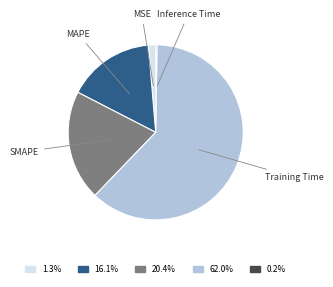

Does any single category account for the majority?

Yes